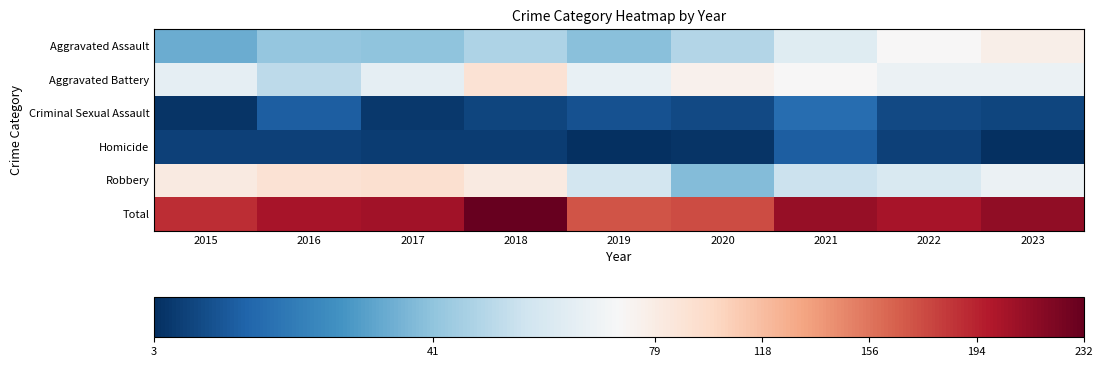

Which series has the widest spread of values?

Total